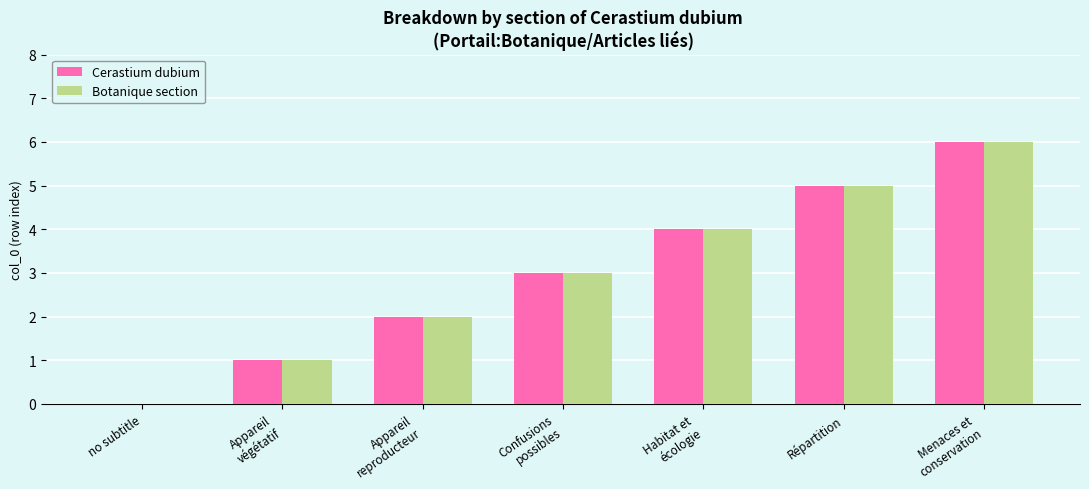

What is the total value across all series at Répartition?

10